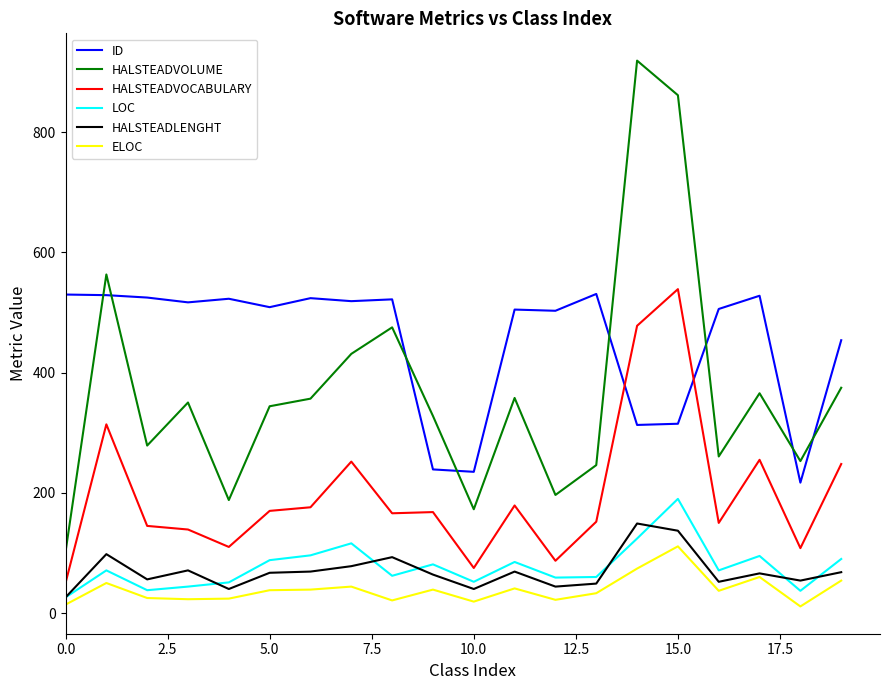

Which series has the widest spread of values?

HALSTEADVOLUME